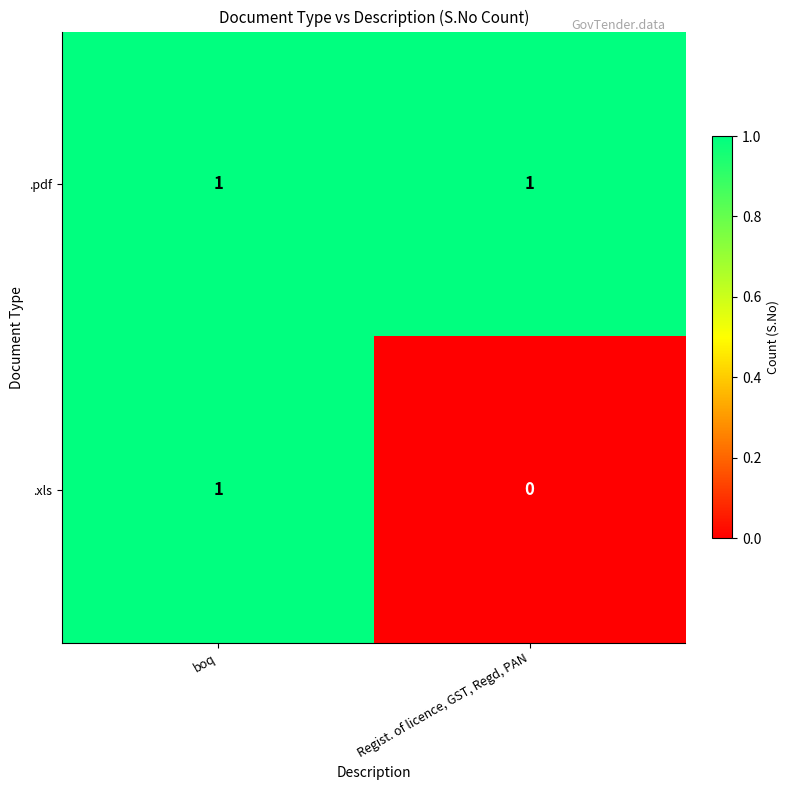

The .pdf series shows 1 at Regist. of licence, GST, Regd, PAN. True or false?

True